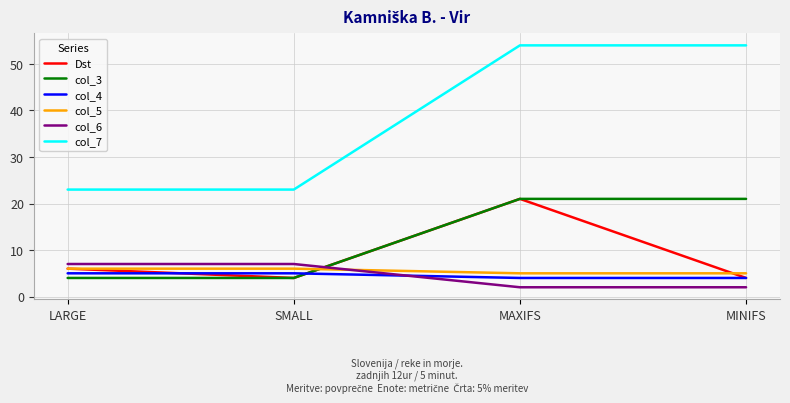

What is the sum of all Dst values?

35